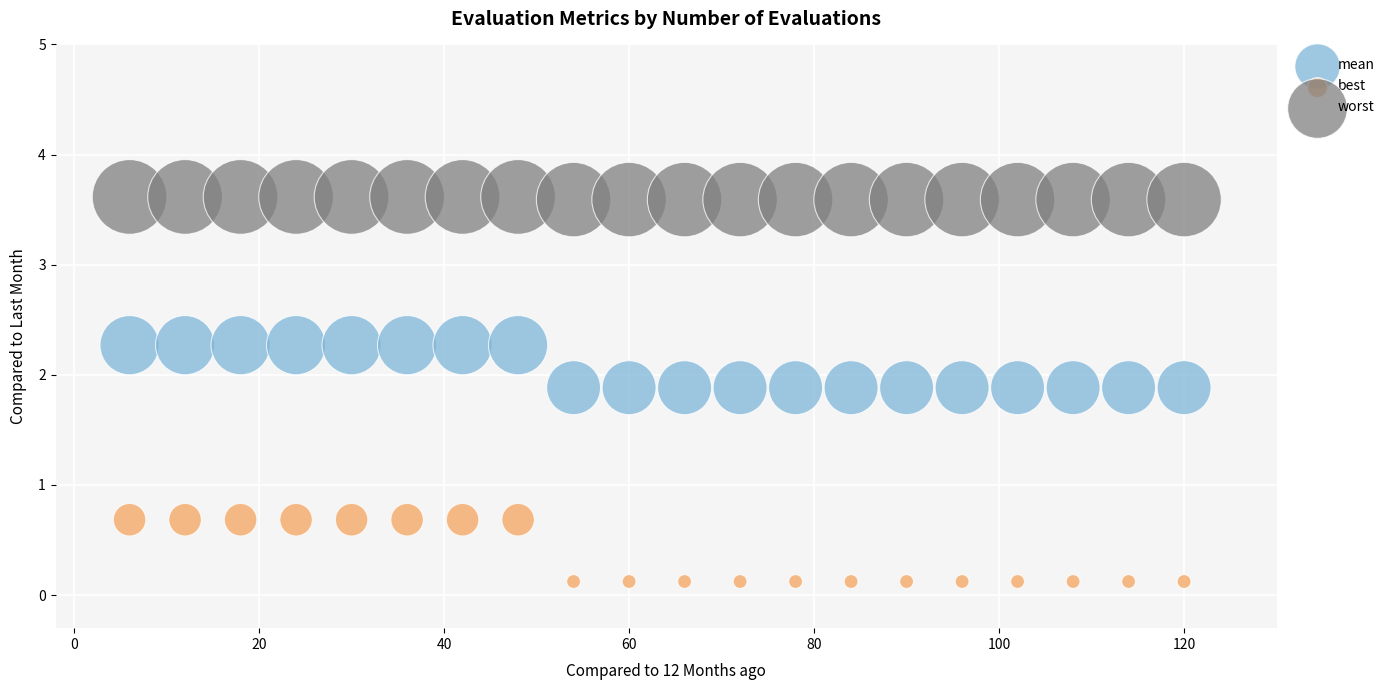

Which series has the widest spread of Y values?

best